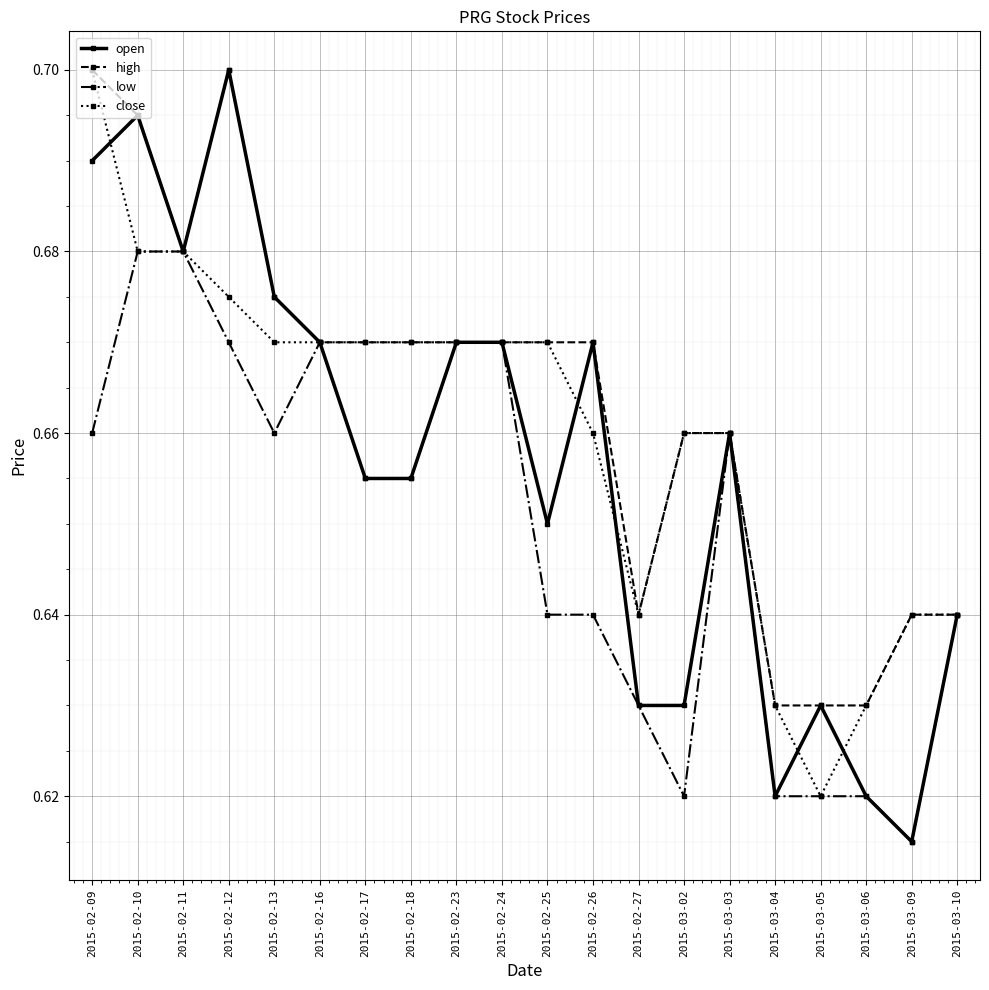

What is the sum of all close values?

13.2